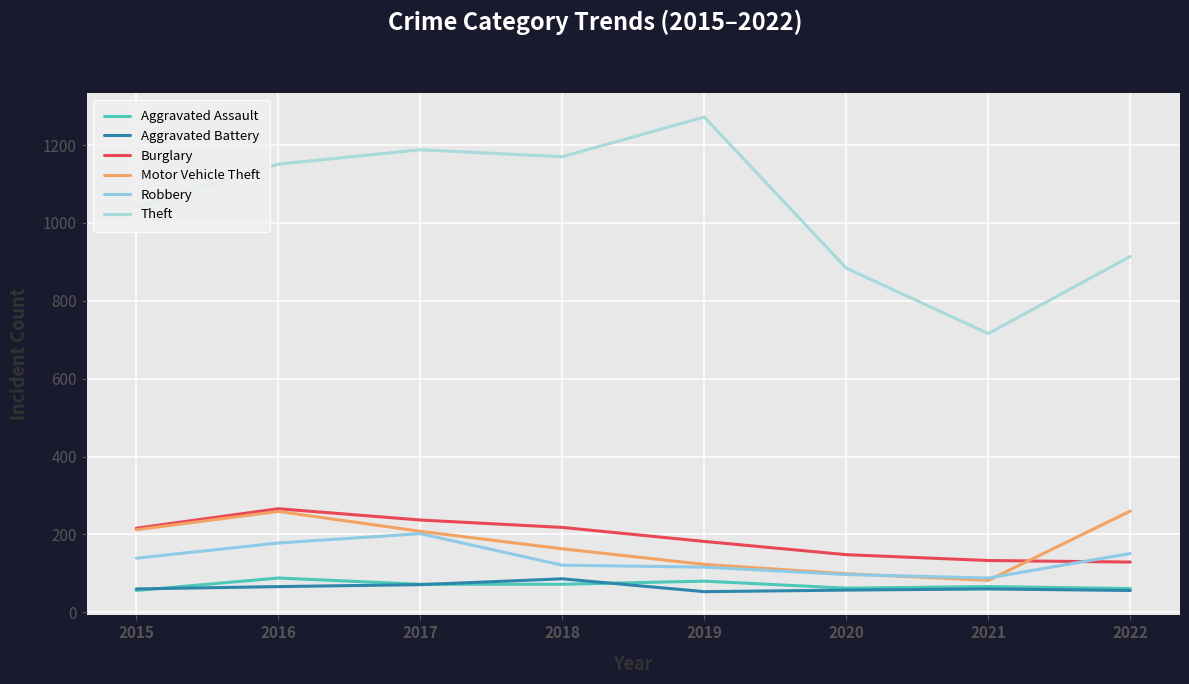

Where is the first local minimum for Motor Vehicle Theft?

2021